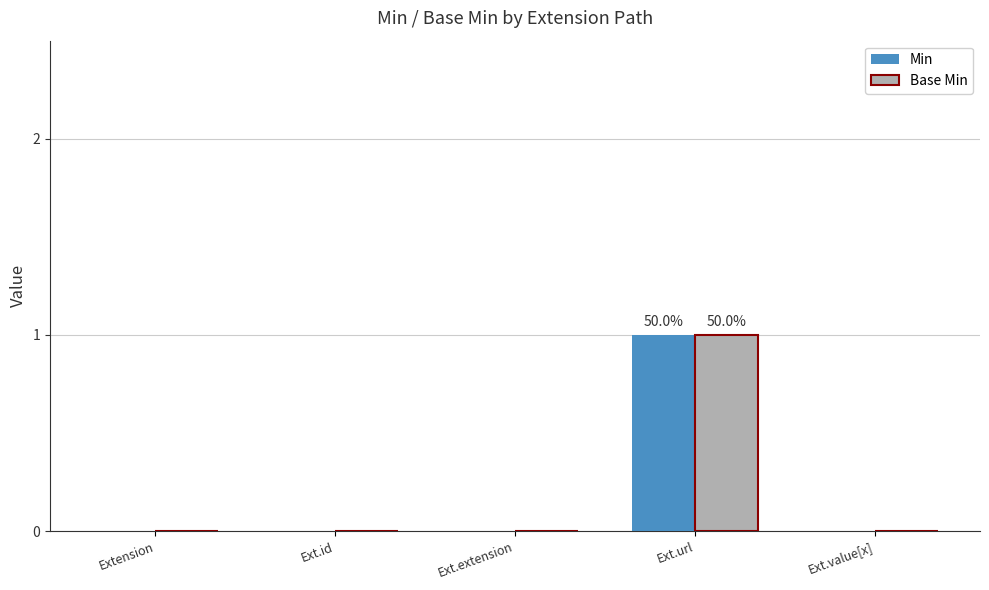

Reading right to left, transcribe all the data shown in this chart.

Min: Ext.value[x]=0	Ext.url=1	Ext.extension=0	Ext.id=0	Extension=0
Base Min: Ext.value[x]=0	Ext.url=1	Ext.extension=0	Ext.id=0	Extension=0